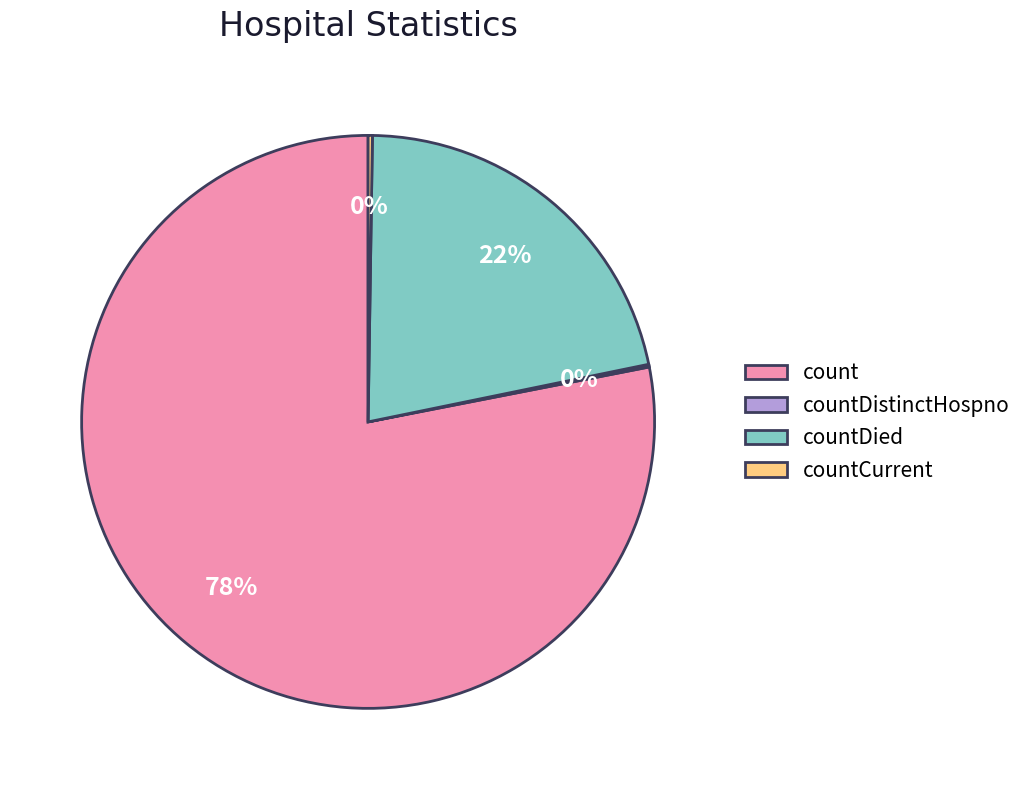

Which category accounts for the majority?

count